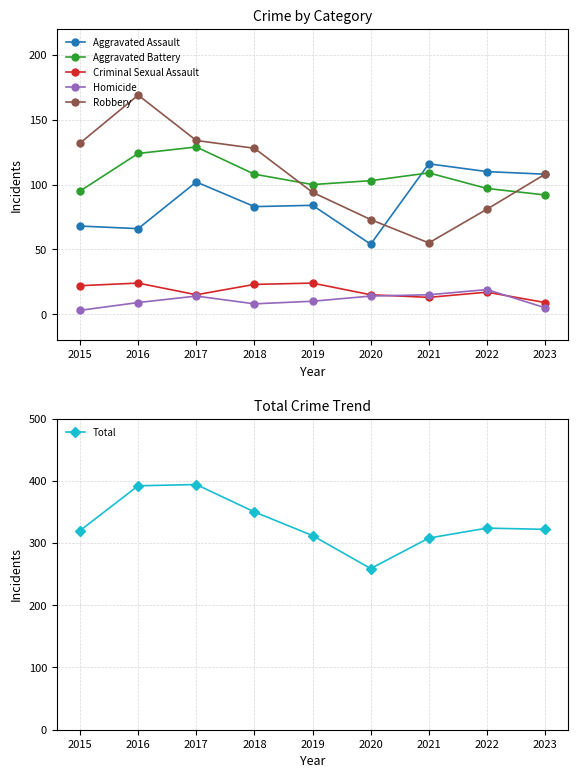

Reading left to right, list all the values displayed in this chart.

Aggravated Assault: 68	66	102	83	84	54	116	110	108
Aggravated Battery: 95	124	129	108	100	103	109	97	92
Criminal Sexual Assault: 22	24	15	23	24	15	13	17	9
Homicide: 3	9	14	8	10	14	15	19	5
Robbery: 132	169	134	128	94	73	55	81	108
Total: 320	392	394	350	312	259	308	324	322